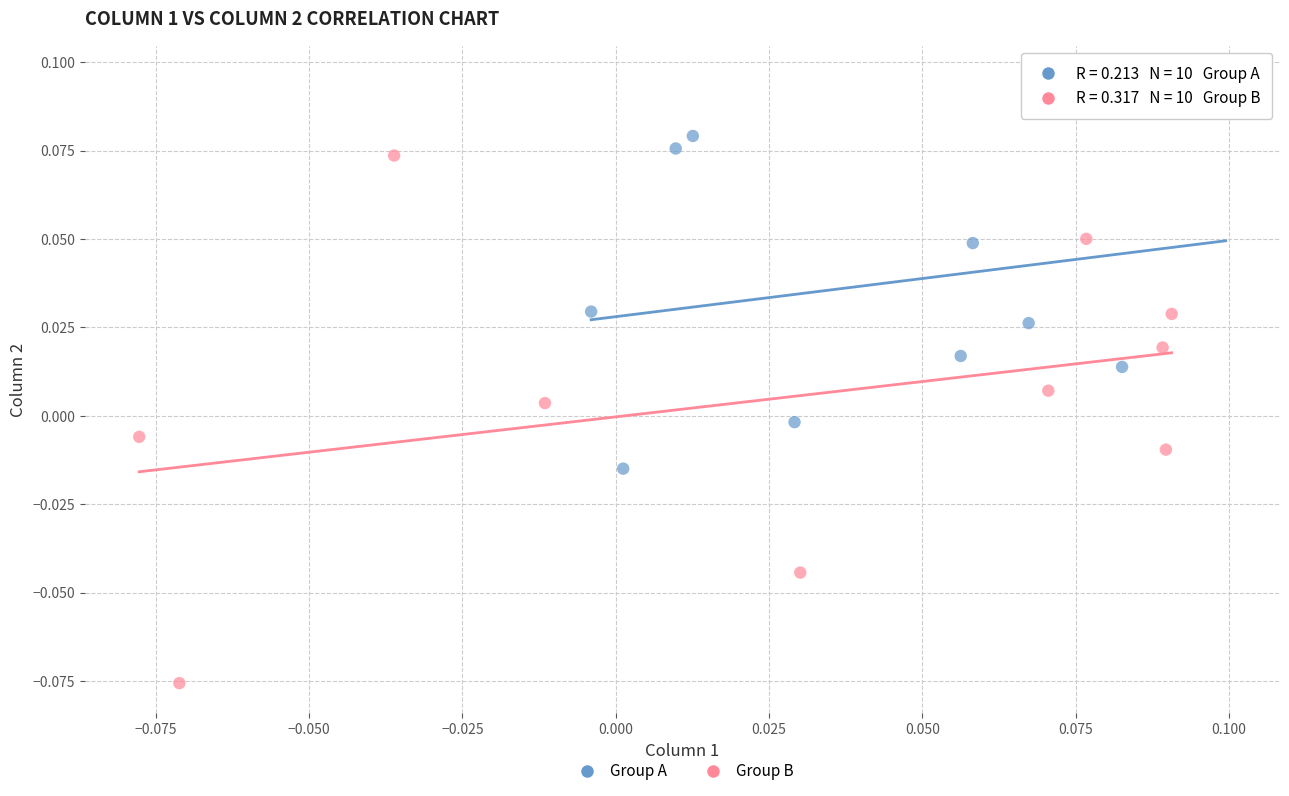

Which series contains the highest Y value?

Group A